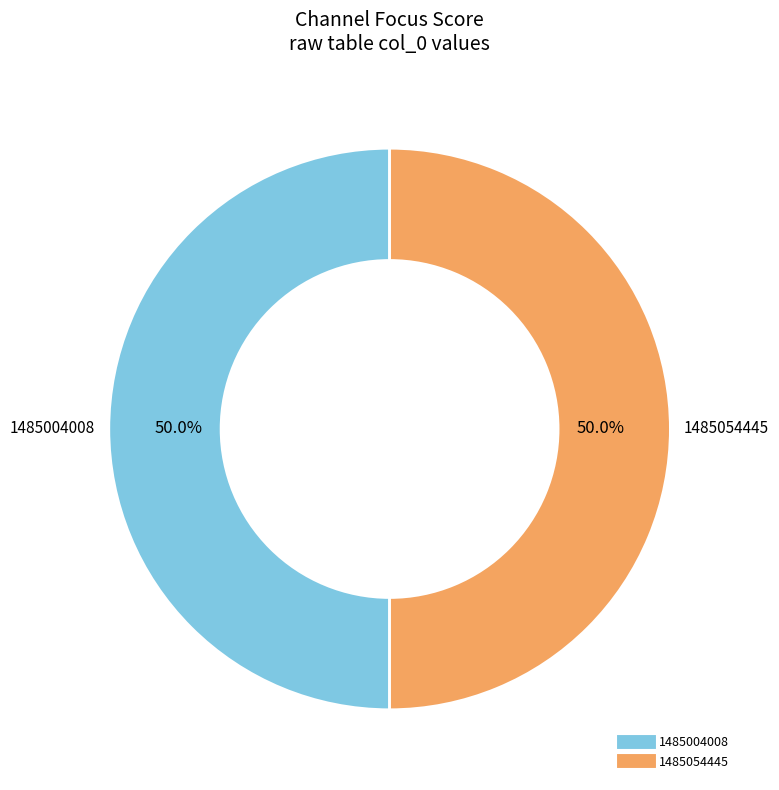

What is the total percentage of 1485054445 and 1485004008?

100.0%